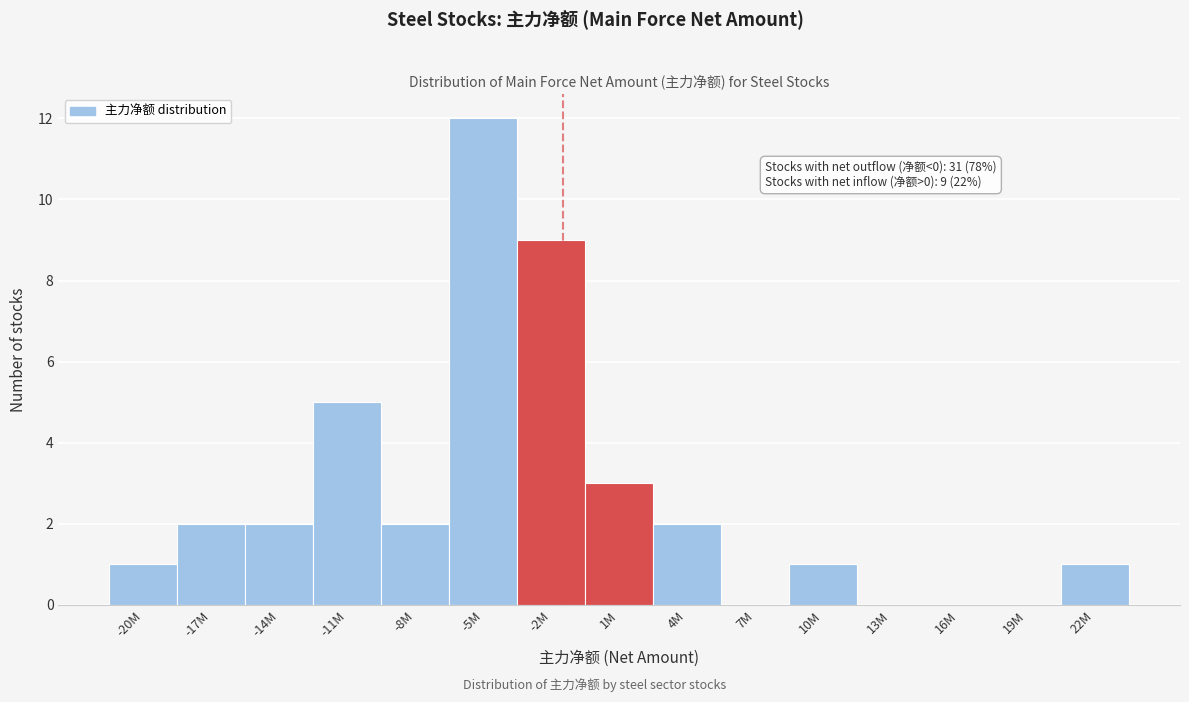

Reading right to left, extract all data points from this chart.

22M=1	19M=0	16M=0	13M=0	10M=1	7M=0	4M=2	1M=3	-2M=9	-5M=12	-8M=2	-11M=5	-14M=2	-17M=2	-20M=1